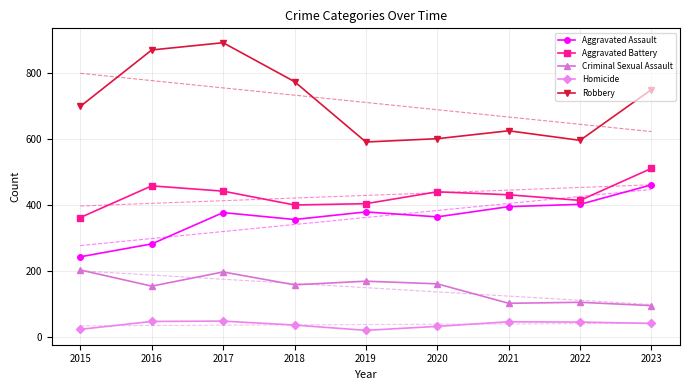

Which label corresponds to the smallest value in the chart?

2019